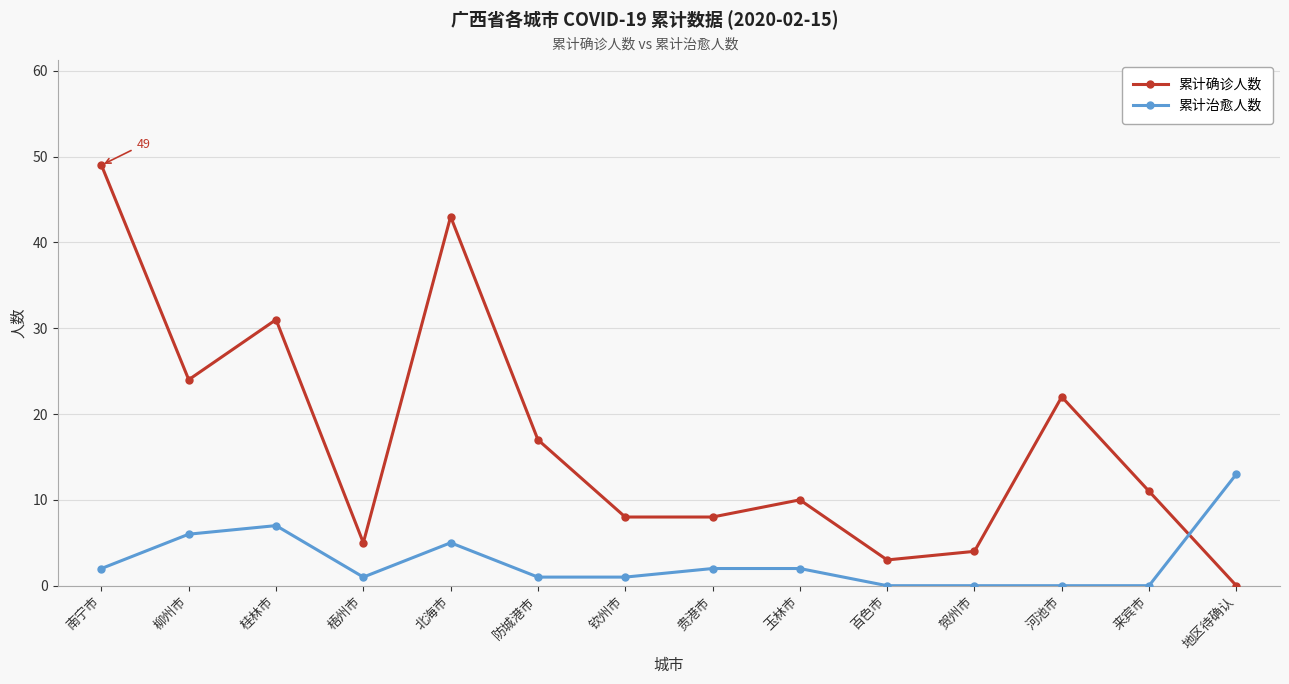

Between 玉林市 and 河池市, which series saw the biggest shift?

累计确诊人数